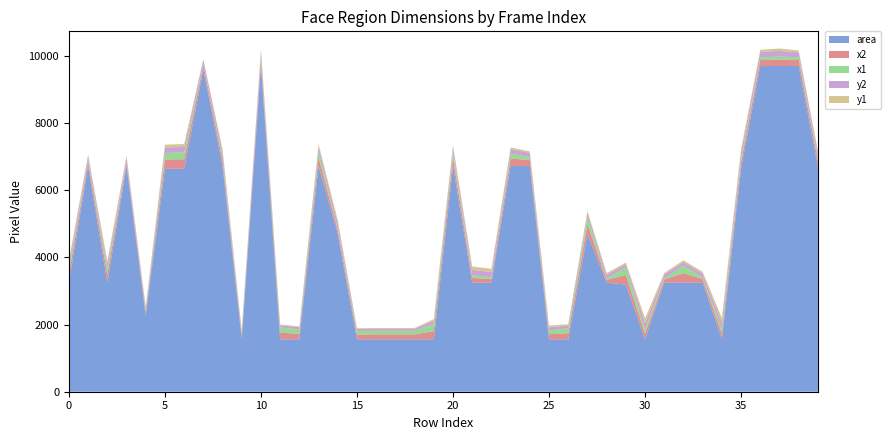

Reading left to right, list all the values displayed in this chart.

area: 3249	6724	3249	6724	2256	6642	6642	9604	6724	1560	9702	1560	1560	6724	4692	1560	1560	1560	1560	1560	6724	3249	3249	6724	6724	1560	1560	4692	3249	3192	1560	3249	3249	3249	1560	6642	9702	9702	9702	6724
x2: 260	135	243	118	111	276	284	130	193	120	190	196	168	259	126	144	148	148	148	248	259	139	110	226	176	152	184	299	87	283	168	93	283	105	176	210	180	190	180	185
x1: 203	53	186	36	63	194	202	32	111	81	91	157	129	177	58	105	109	109	109	209	177	82	53	144	94	113	145	230	30	226	129	36	226	48	137	128	81	91	81	103
y2: 125	116	136	116	71	165	165	120	141	53	160	65	65	149	151	61	61	61	61	93	132	159	153	132	124	93	81	116	113	101	185	107	107	113	185	165	160	170	150	124
y1: 68	34	79	34	24	84	84	22	59	13	62	25	25	67	82	21	21	21	21	53	50	102	96	50	42	53	41	48	56	45	145	50	50	56	145	84	62	72	52	42